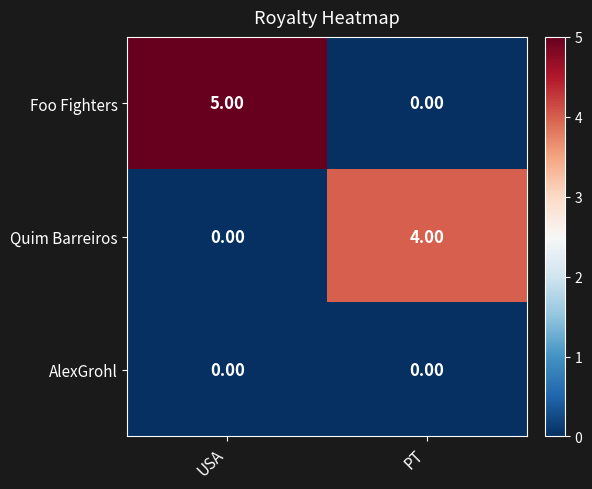

Which category has the highest value in the Quim Barreiros series?

PT